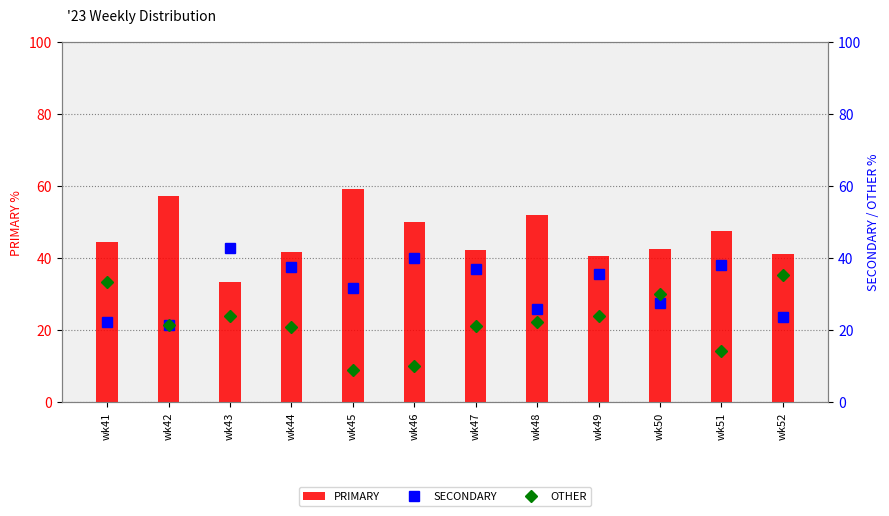

Rank the series by their average value, from highest to lowest.

PRIMARY, SECONDARY, OTHER